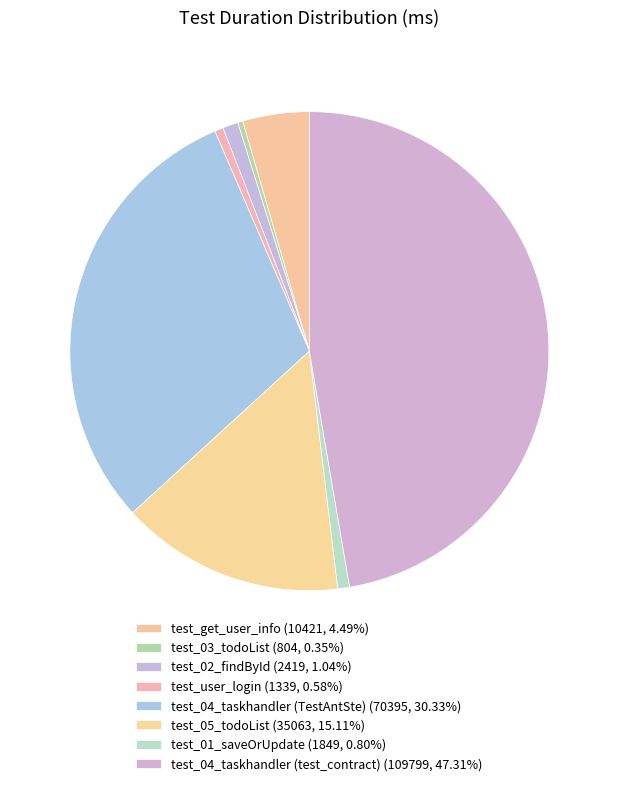

Count the number of slices in the pie.

8